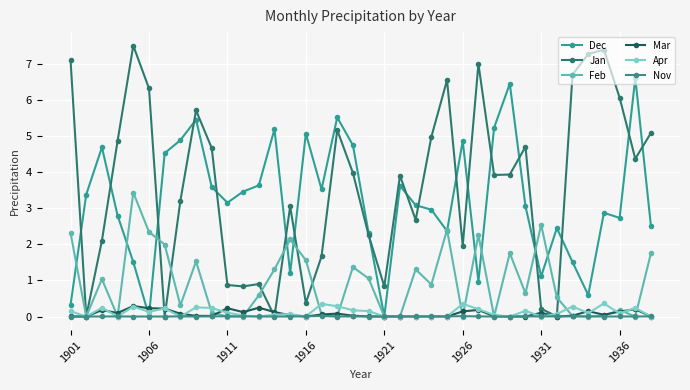

Which category has the lowest value in the Jan series?

1931